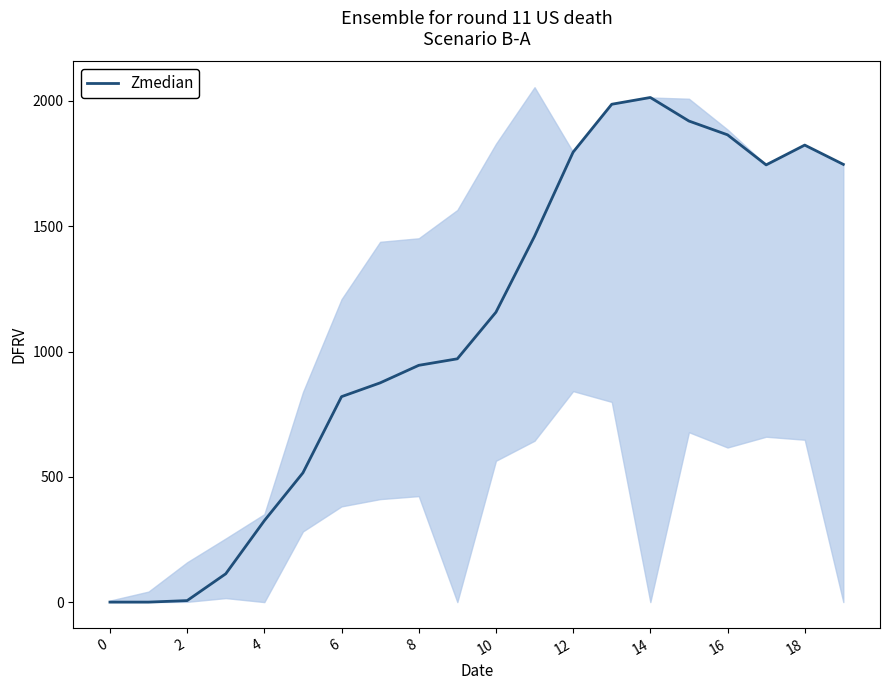

What is the average value?

1104